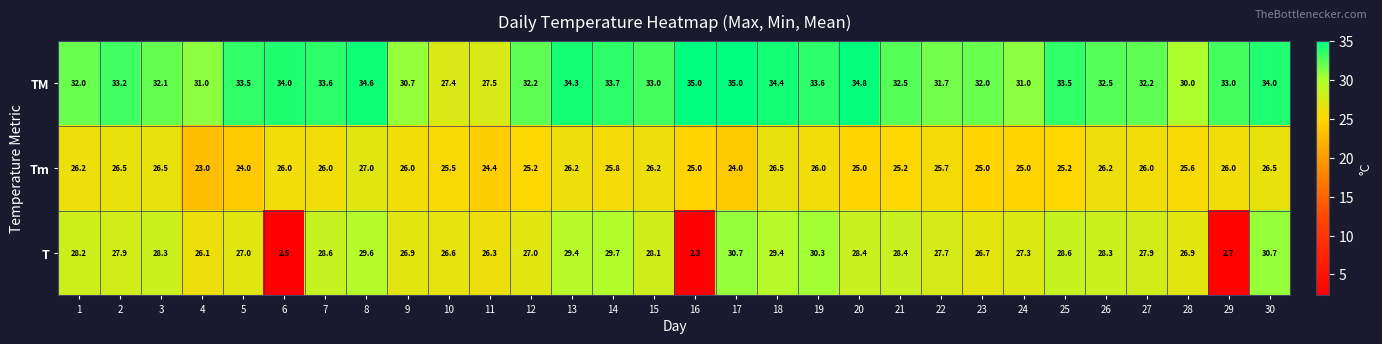

What value does the T series have at 4?

26.1